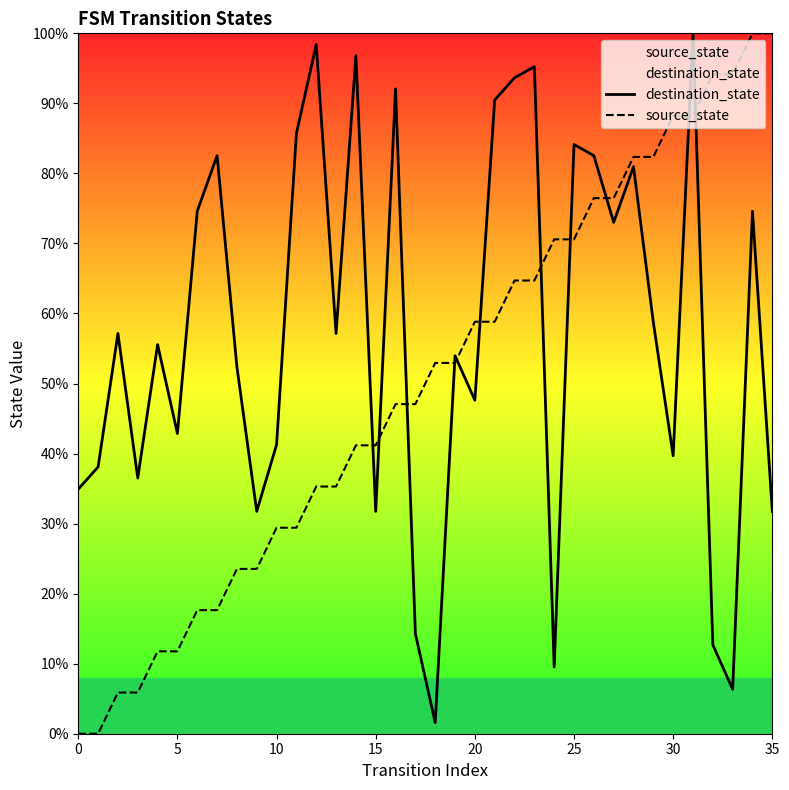

Which series has the largest total across all categories?

destination_state